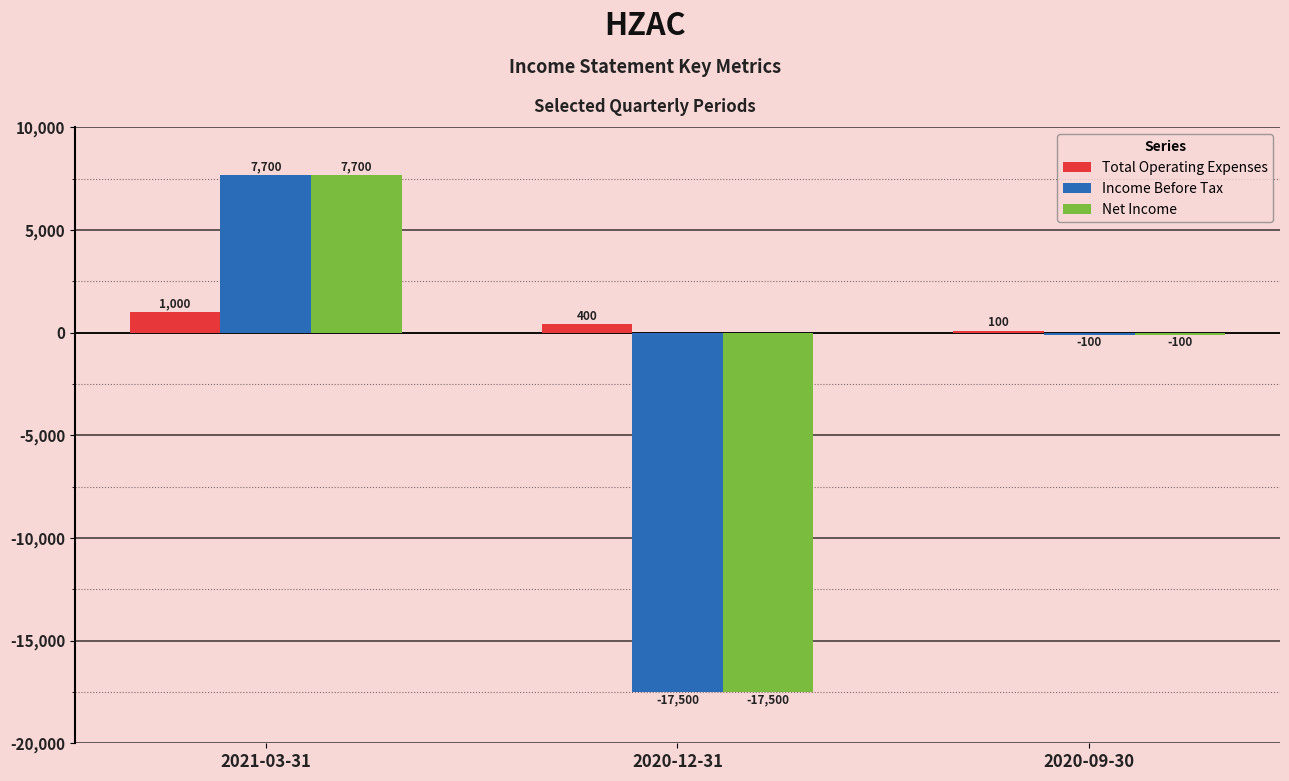

True or false: Income Before Tax has a value of 12549 at 2021-03-31.

False